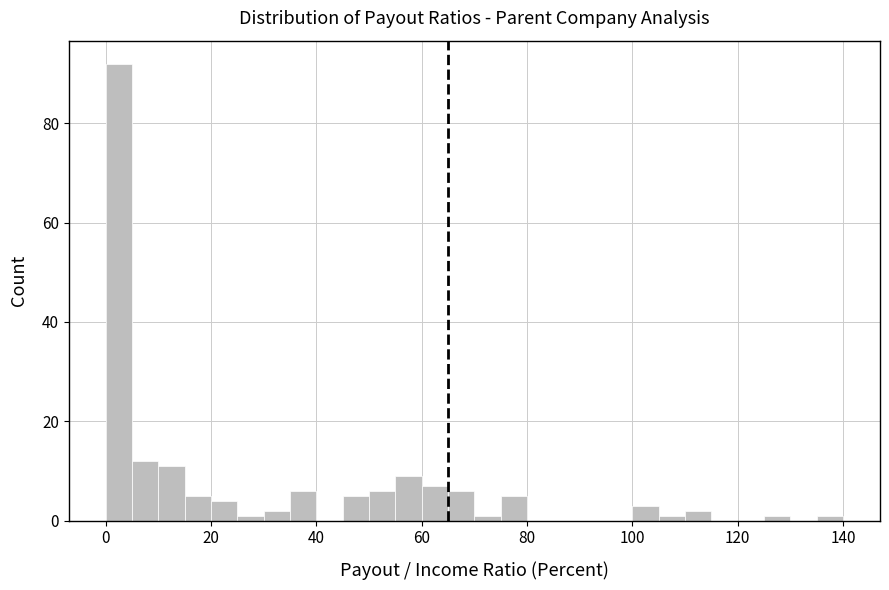

Read against the x-axis, roughly where is the centre of the tallest bar?

2